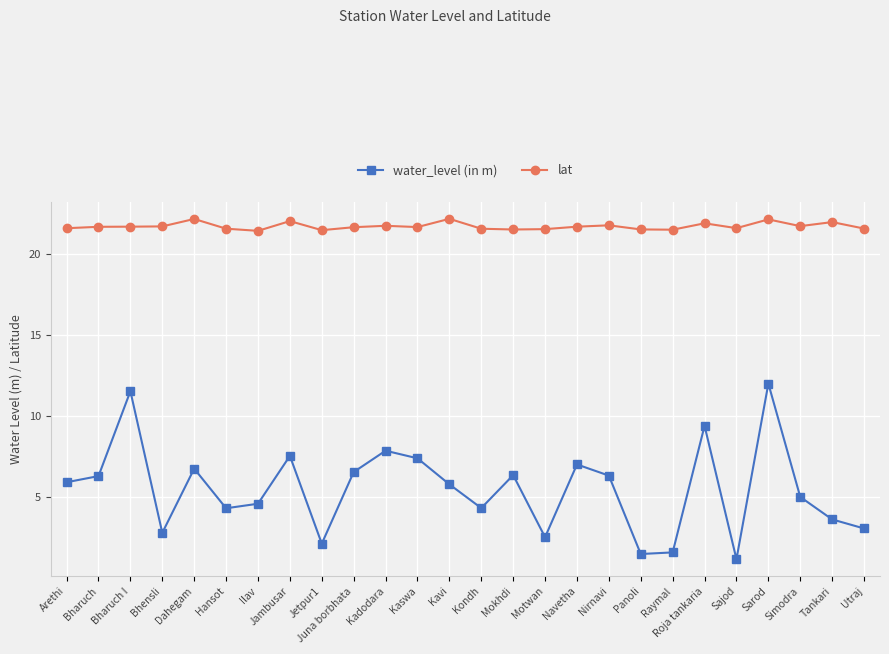

What is the value of the lat point at the 19th from the left?

21.5